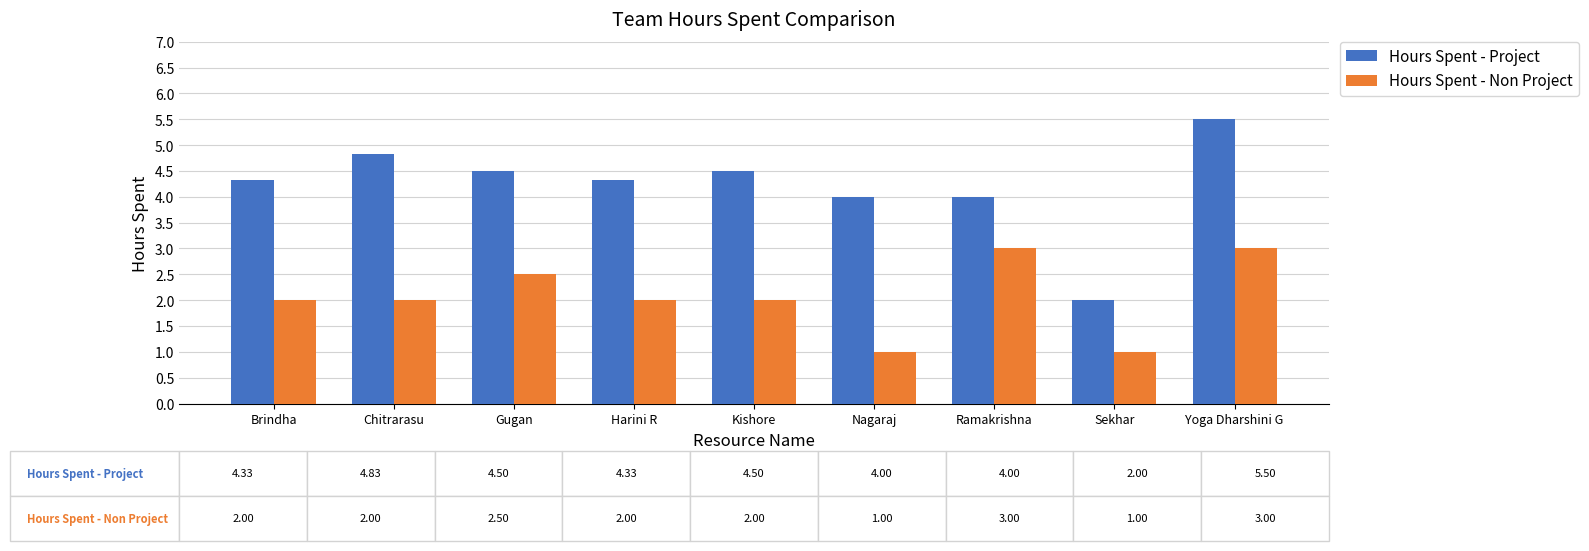

What is the total value across all series at Yoga Dharshini G?

8.5